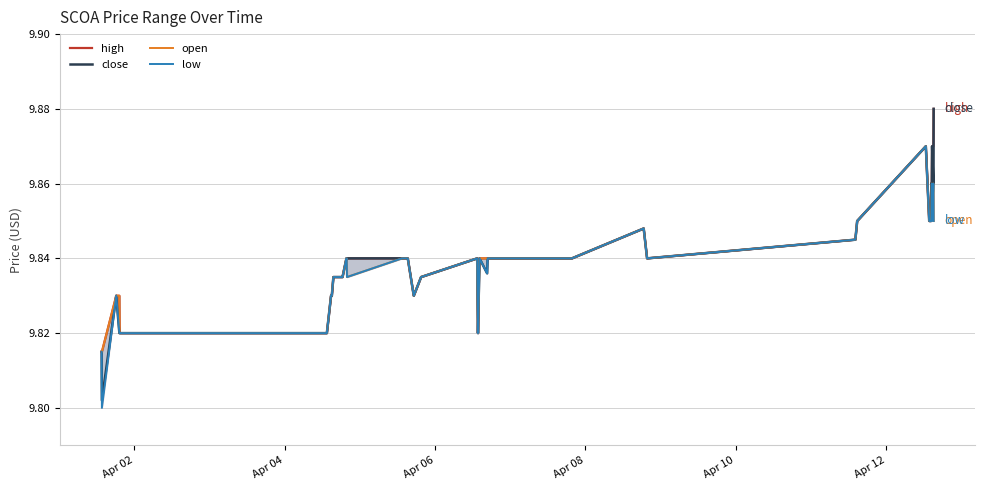

Which series has the widest spread of values?

close